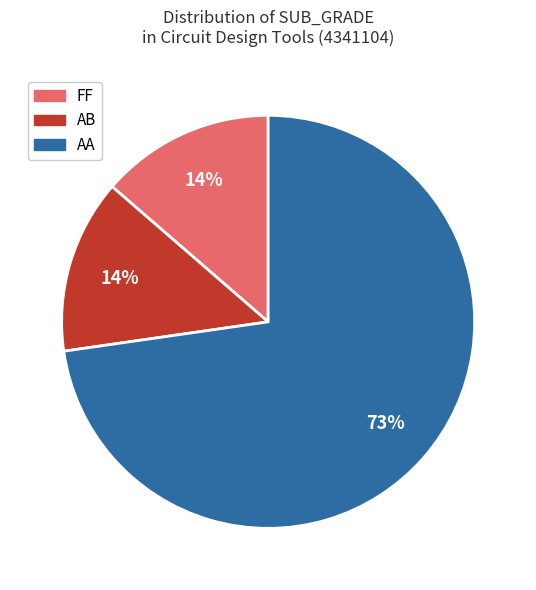

True or false: AB accounts for 14% of the total.

True